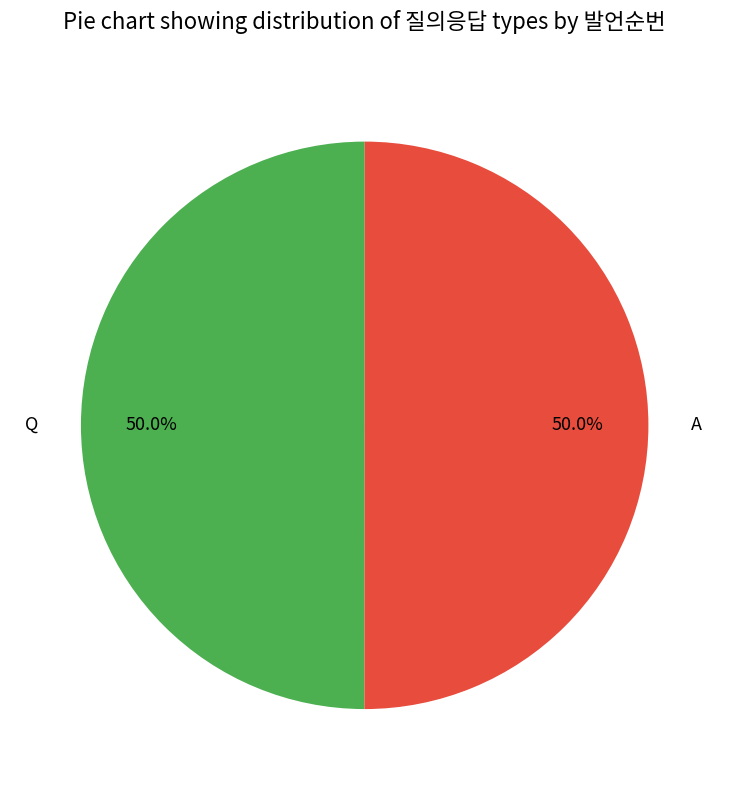

Approximately how many times larger is the value at A compared to Q?

1.0